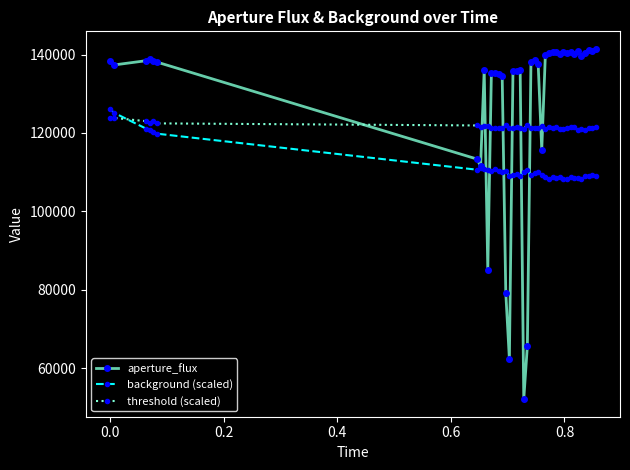

Is this an area chart (filled region under the line)?

No